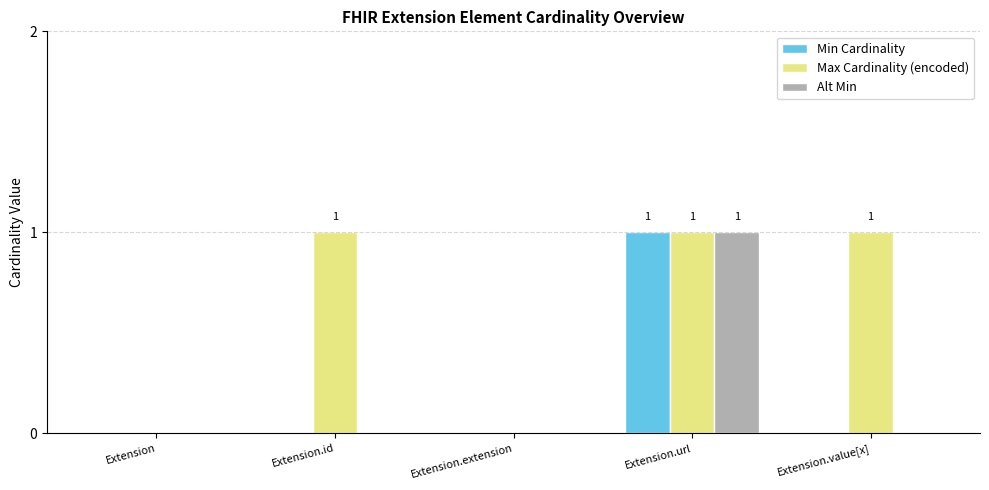

Which series has the largest total across all categories?

Max Cardinality (encoded)